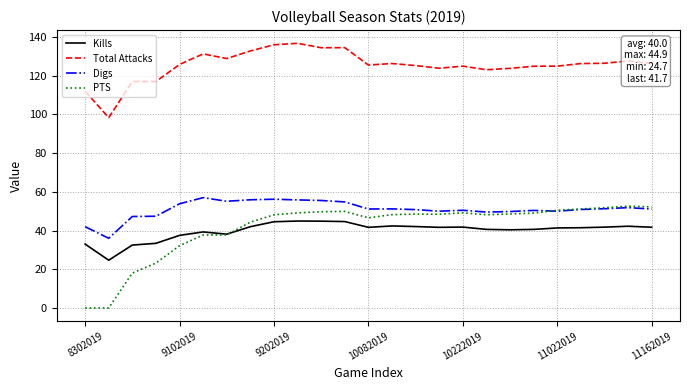

What is the highest value of the Digs series?

57.0